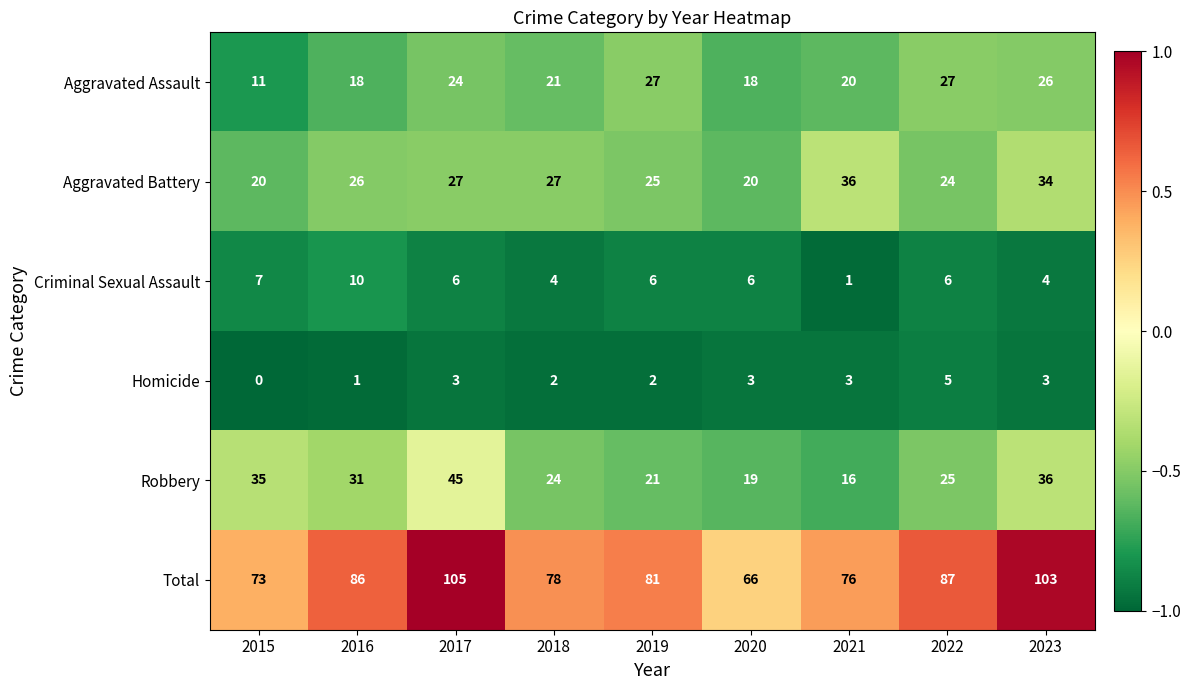

Between 2016 and 2020, which series saw the biggest shift?

Total